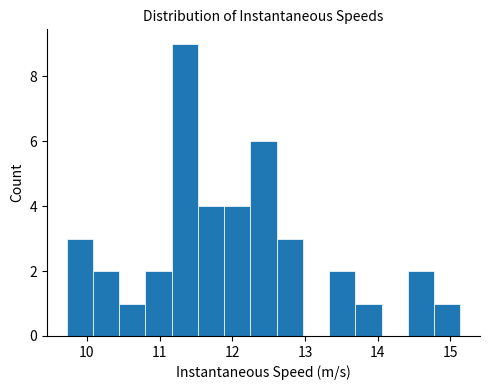

Around what value on the x-axis is the tallest bar? Give the approximate position of its centre, as read against the axis.

11.3